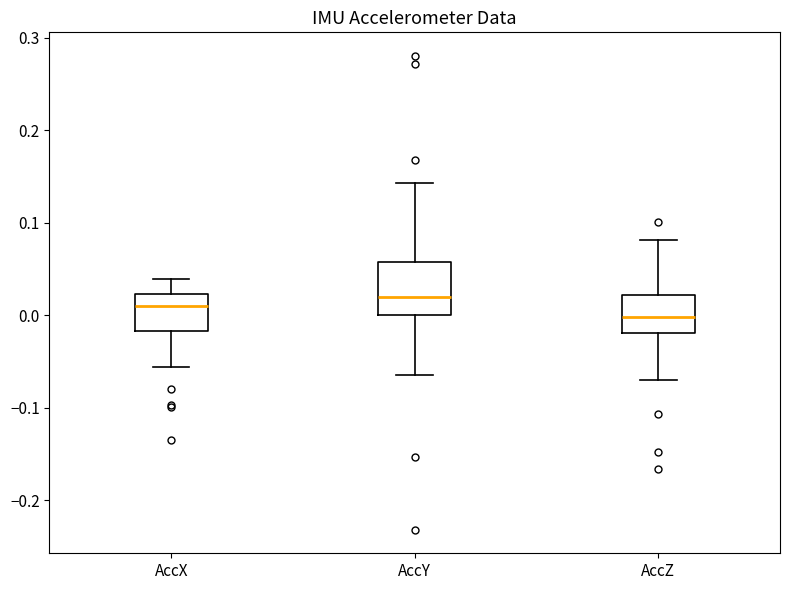

Which box is the tallest, from its lower edge to its upper edge?

AccY